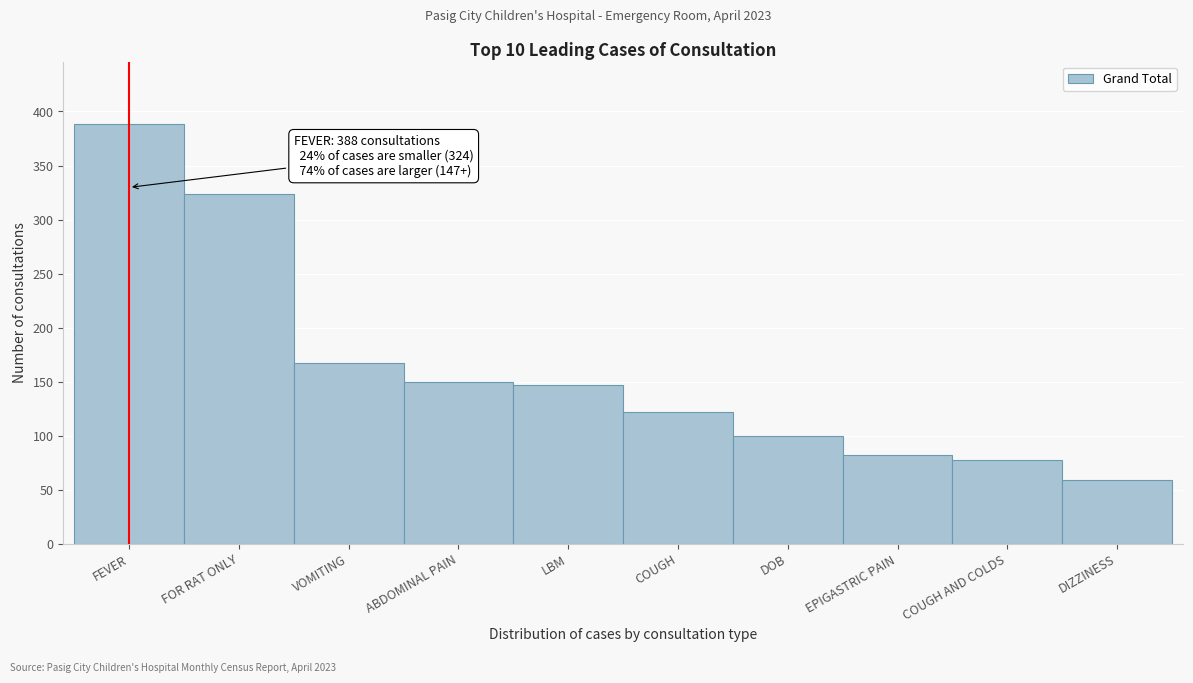

Reading left to right, transcribe all the data shown in this chart.

388	324	167	150	147	122	100	82	78	59